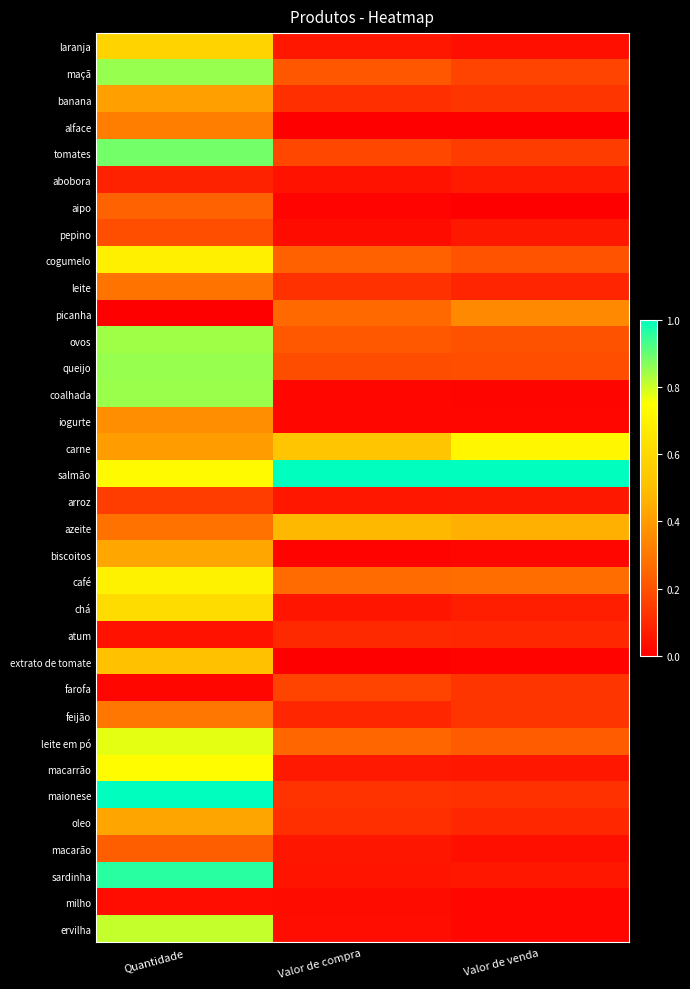

Reading right to left, transcribe all the data shown in this chart.

laranja: Valor de venda=0.0	Valor de compra=0.1	Quantidade=0.6
maçã: Valor de venda=0.2	Valor de compra=0.2	Quantidade=0.9
banana: Valor de venda=0.1	Valor de compra=0.1	Quantidade=0.4
alface: Valor de venda=0.0	Valor de compra=0.0	Quantidade=0.3
tomates: Valor de venda=0.1	Valor de compra=0.2	Quantidade=0.9
abobora: Valor de venda=0.1	Valor de compra=0.0	Quantidade=0.1
aipo: Valor de venda=0.0	Valor de compra=0.0	Quantidade=0.2
pepino: Valor de venda=0.1	Valor de compra=0.0	Quantidade=0.2
cogumelo: Valor de venda=0.2	Valor de compra=0.2	Quantidade=0.7
leite: Valor de venda=0.1	Valor de compra=0.1	Quantidade=0.3
picanha: Valor de venda=0.3	Valor de compra=0.3	Quantidade=0.0
ovos: Valor de venda=0.2	Valor de compra=0.2	Quantidade=0.8
queijo: Valor de venda=0.2	Valor de compra=0.2	Quantidade=0.9
coalhada: Valor de venda=0.0	Valor de compra=0.0	Quantidade=0.8
iogurte: Valor de venda=0.0	Valor de compra=0.0	Quantidade=0.4
carne: Valor de venda=0.7	Valor de compra=0.5	Quantidade=0.4
salmão: Valor de venda=1.0	Valor de compra=1.0	Quantidade=0.7
arroz: Valor de venda=0.1	Valor de compra=0.1	Quantidade=0.2
azeite: Valor de venda=0.5	Valor de compra=0.5	Quantidade=0.3
biscoitos: Valor de venda=0.0	Valor de compra=0.0	Quantidade=0.4
café: Valor de venda=0.3	Valor de compra=0.3	Quantidade=0.7
chá: Valor de venda=0.1	Valor de compra=0.1	Quantidade=0.6
atum: Valor de venda=0.1	Valor de compra=0.1	Quantidade=0.0
extrato de tomate: Valor de venda=0.0	Valor de compra=0.0	Quantidade=0.5
farofa: Valor de venda=0.1	Valor de compra=0.2	Quantidade=0.0
feijão: Valor de venda=0.1	Valor de compra=0.1	Quantidade=0.3
leite em pó: Valor de venda=0.2	Valor de compra=0.3	Quantidade=0.8
macarrão: Valor de venda=0.1	Valor de compra=0.1	Quantidade=0.7
maionese: Valor de venda=0.1	Valor de compra=0.1	Quantidade=1.0
oleo: Valor de venda=0.1	Valor de compra=0.1	Quantidade=0.4
macarão: Valor de venda=0.0	Valor de compra=0.1	Quantidade=0.2
sardinha: Valor de venda=0.1	Valor de compra=0.1	Quantidade=1.0
milho: Valor de venda=0.0	Valor de compra=0.0	Quantidade=0.0
ervilha: Valor de venda=0.0	Valor de compra=0.0	Quantidade=0.8